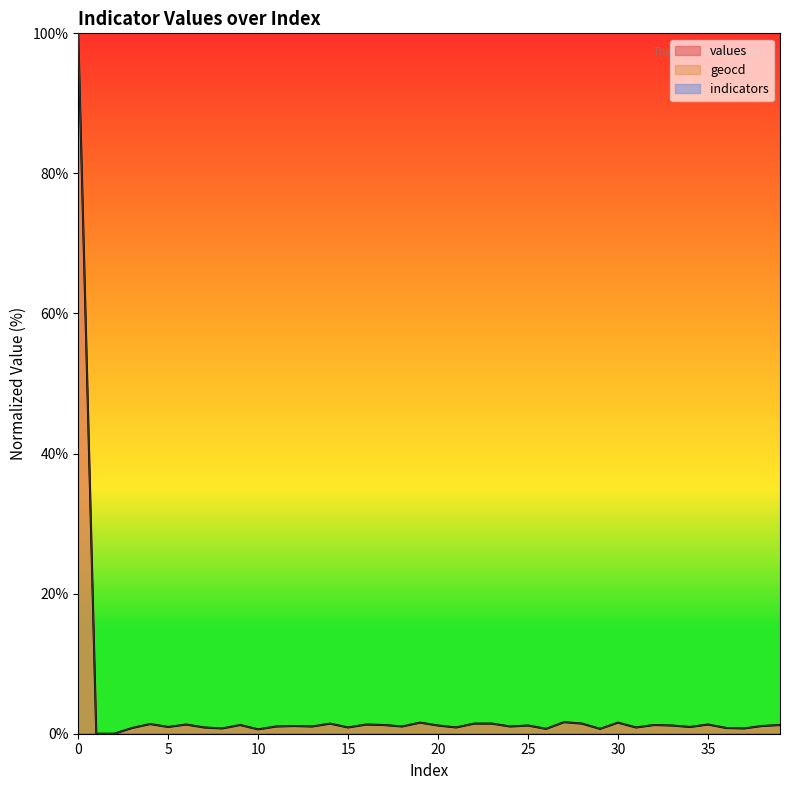

Reading right to left, what are all the values shown in this chart?

values: 1.2	1.1	0.8	0.8	1.3	1.0	1.2	1.2	0.9	1.6	0.7	1.4	1.7	0.7	1.2	1.0	1.4	1.4	0.9	1.2	1.6	1.0	1.2	1.3	0.9	1.4	1.0	1.1	1.0	0.6	1.2	0.8	0.9	1.3	1.0	1.4	0.8	0.0	0.0	100.0
geocd: 1.2	1.1	0.8	0.8	1.3	1.0	1.2	1.2	0.9	1.6	0.7	1.4	1.7	0.7	1.2	1.0	1.4	1.4	0.9	1.2	1.6	1.0	1.2	1.3	0.9	1.4	1.0	1.1	1.0	0.6	1.2	0.8	0.9	1.3	1.0	1.4	0.8	0.0	0.0	100.0